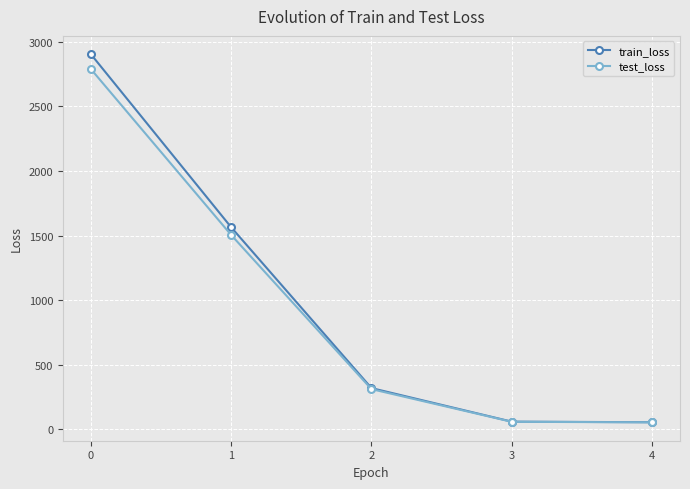

What is the difference between the second highest and minimum values in the test_loss series?

1450.7